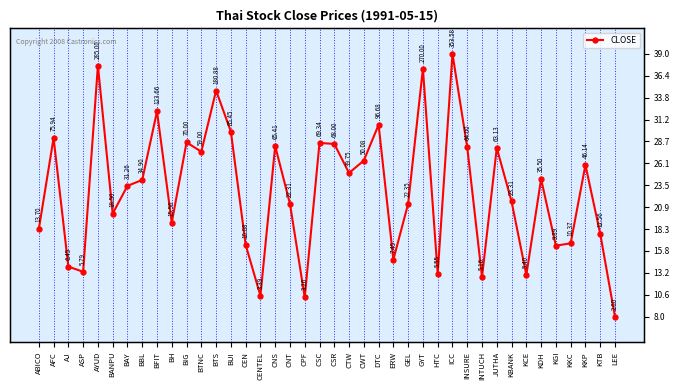

What is the label of the 11th point from the left?

BIG